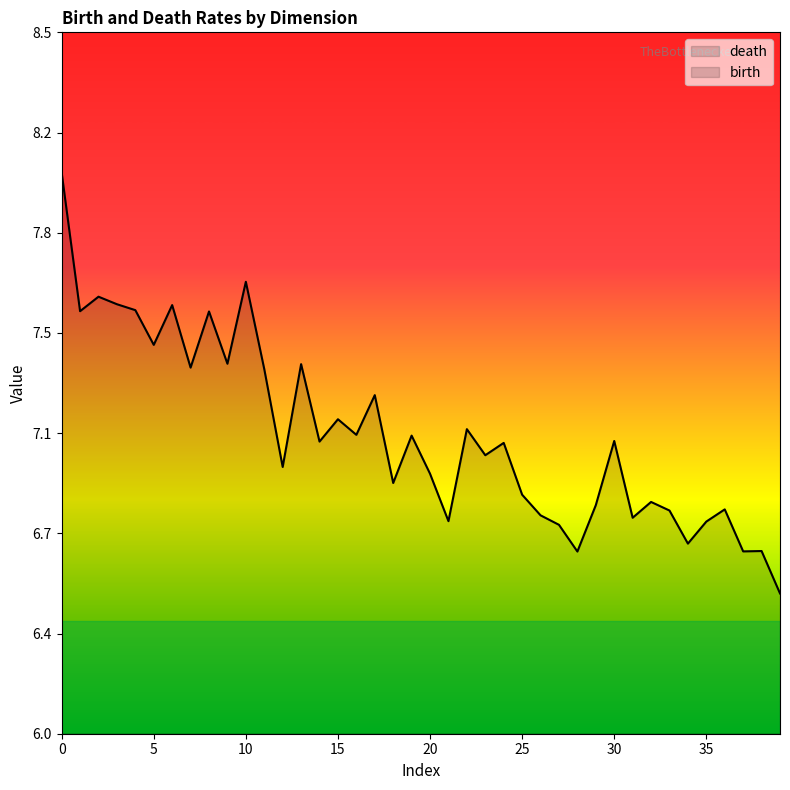

How many birth values are between 5 and 6?

40